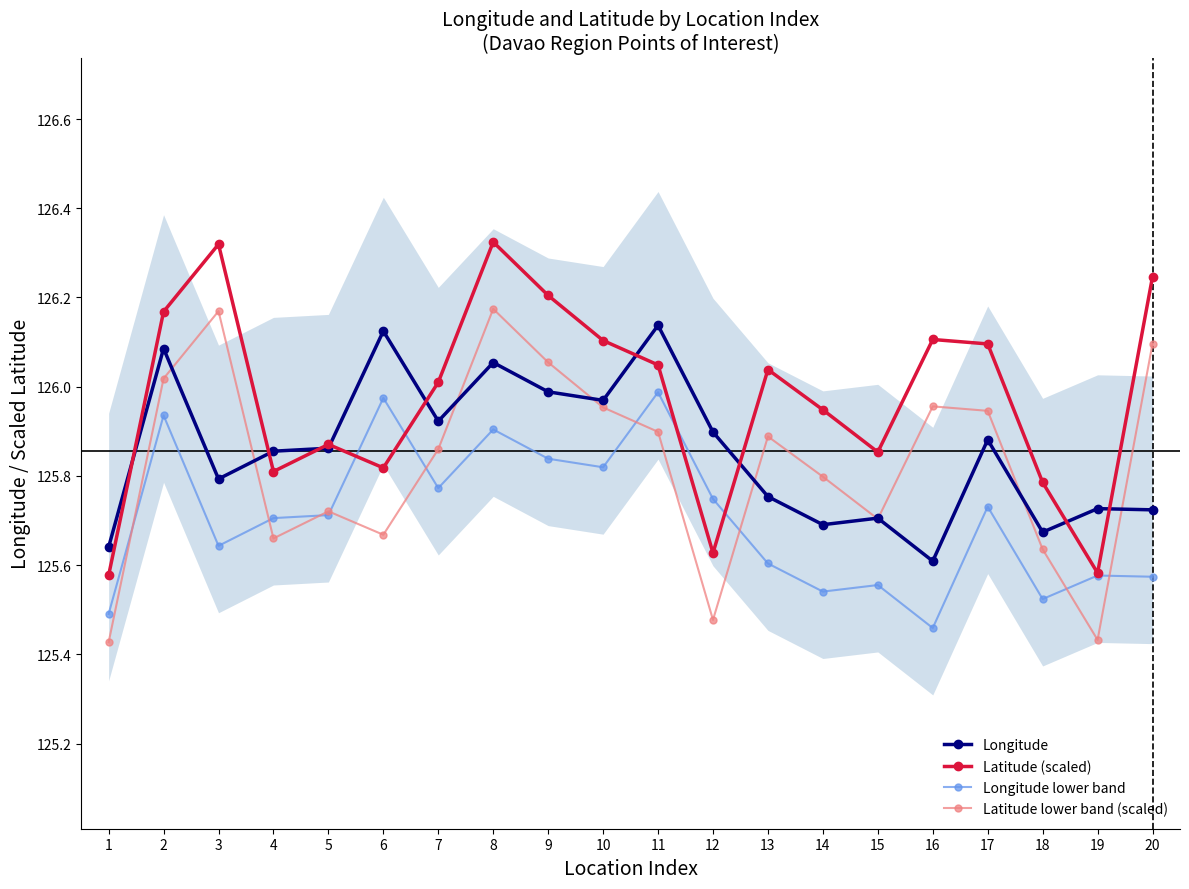

Reading left to right, what are all the values shown in this chart?

Longitude: 1=125.6	2=126.1	3=125.8	4=125.9	5=125.9	6=126.1	7=125.9	8=126.1	9=126.0	10=126.0	11=126.1	12=125.9	13=125.8	14=125.7	15=125.7	16=125.6	17=125.9	18=125.7	19=125.7	20=125.7
Latitude (scaled): 1=125.6	2=126.2	3=126.3	4=125.8	5=125.9	6=125.8	7=126.0	8=126.3	9=126.2	10=126.1	11=126.0	12=125.6	13=126.0	14=125.9	15=125.9	16=126.1	17=126.1	18=125.8	19=125.6	20=126.2
Longitude lower band: 1=125.5	2=125.9	3=125.6	4=125.7	5=125.7	6=126.0	7=125.8	8=125.9	9=125.8	10=125.8	11=126.0	12=125.7	13=125.6	14=125.5	15=125.6	16=125.5	17=125.7	18=125.5	19=125.6	20=125.6
Latitude lower band (scaled): 1=125.4	2=126.0	3=126.2	4=125.7	5=125.7	6=125.7	7=125.9	8=126.2	9=126.1	10=126.0	11=125.9	12=125.5	13=125.9	14=125.8	15=125.7	16=126.0	17=125.9	18=125.6	19=125.4	20=126.1